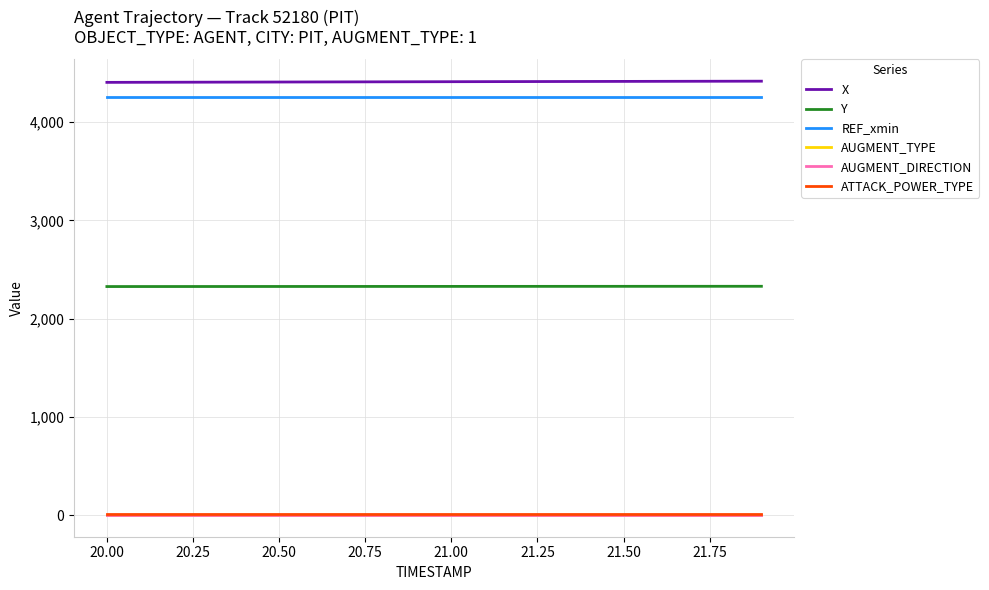

True or false: REF_xmin and AUGMENT_DIRECTION intersect in this chart.

False